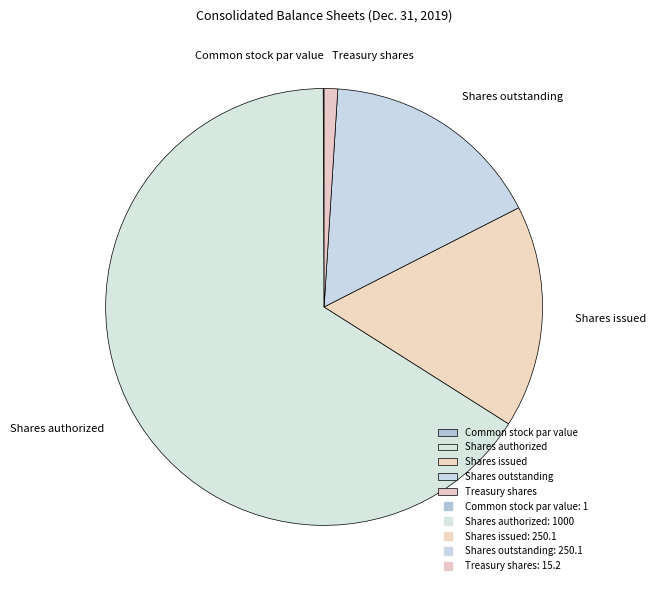

Is it true that Shares authorized is 60% of the pie?

False